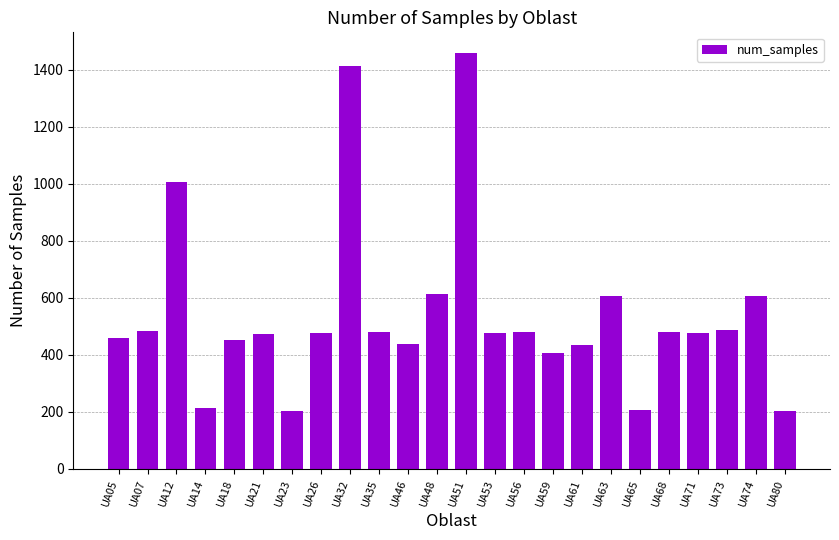

What is the minimum value shown in the chart?

201